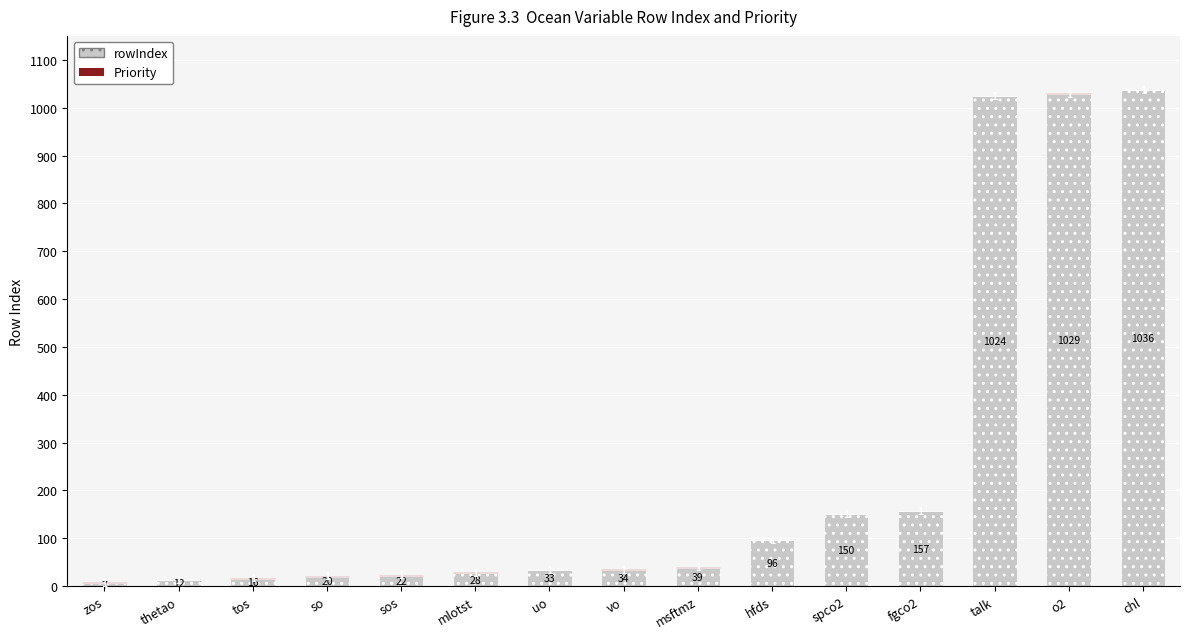

Is it true that rowIndex equals 1036 at chl?

True